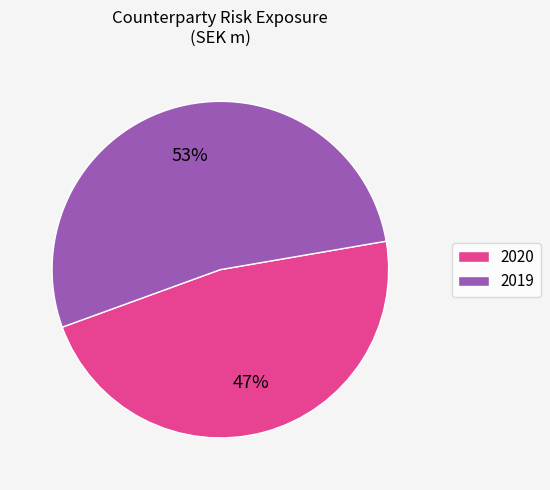

Rank the categories by value from lowest to highest.

2020, 2019